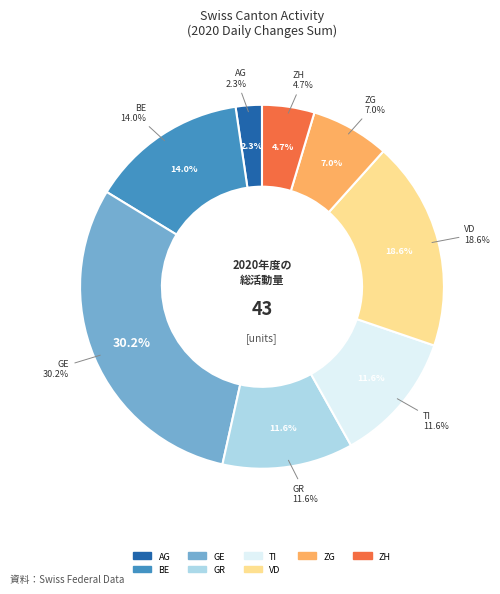

Is SG the majority of the pie?

No